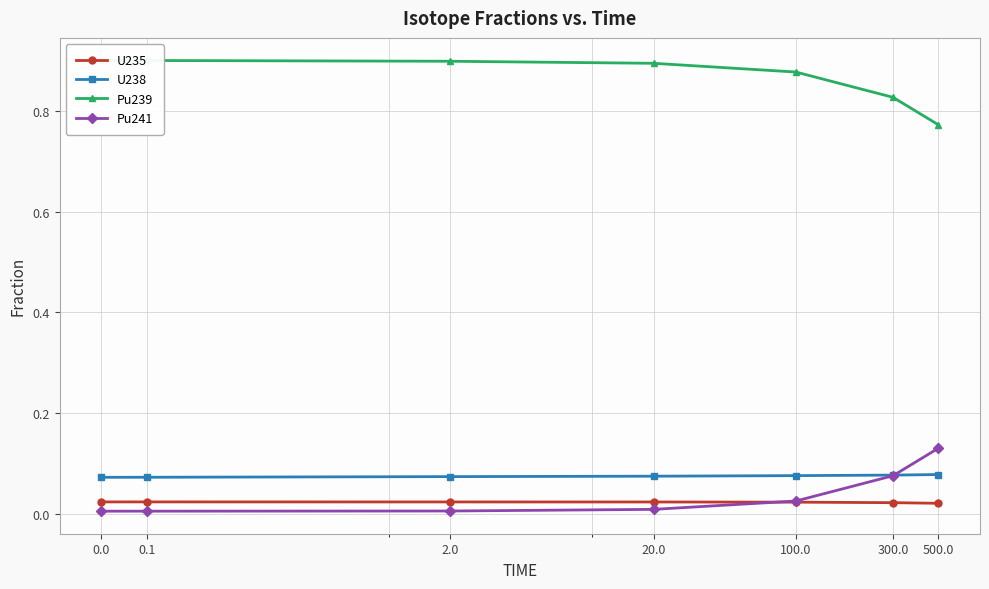

Which series changed the most between 2.0 and 100.0?

Pu239